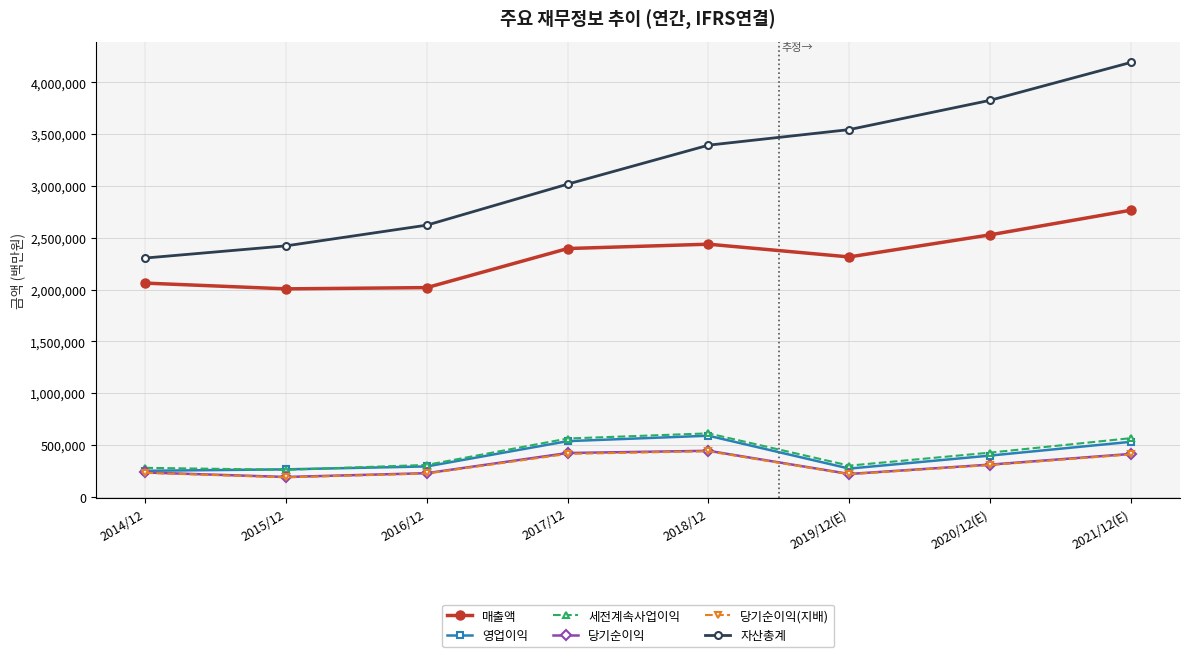

Is it true that 매출액 equals 3183108 at 2017/12?

False